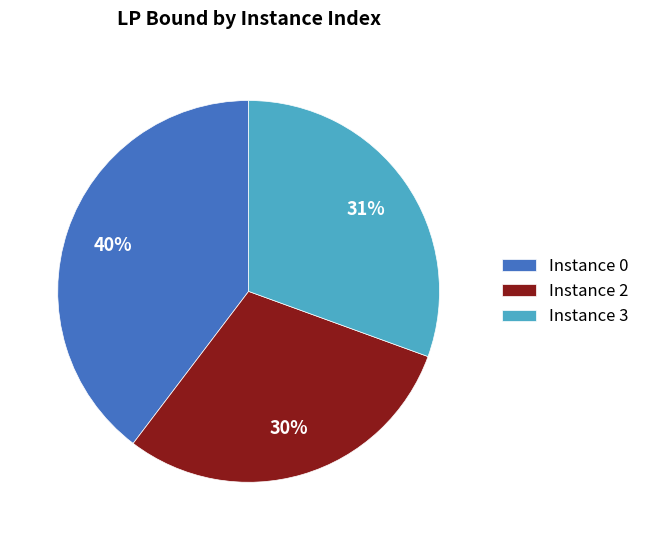

Is it true that Instance 0 is 40% of the pie?

True